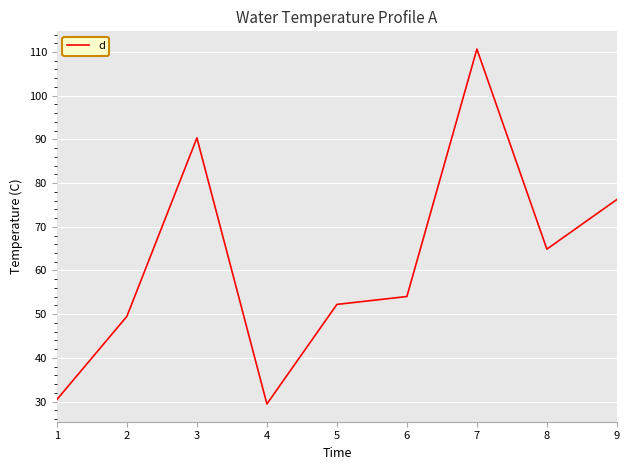

Which category has the highest value across all series?

7